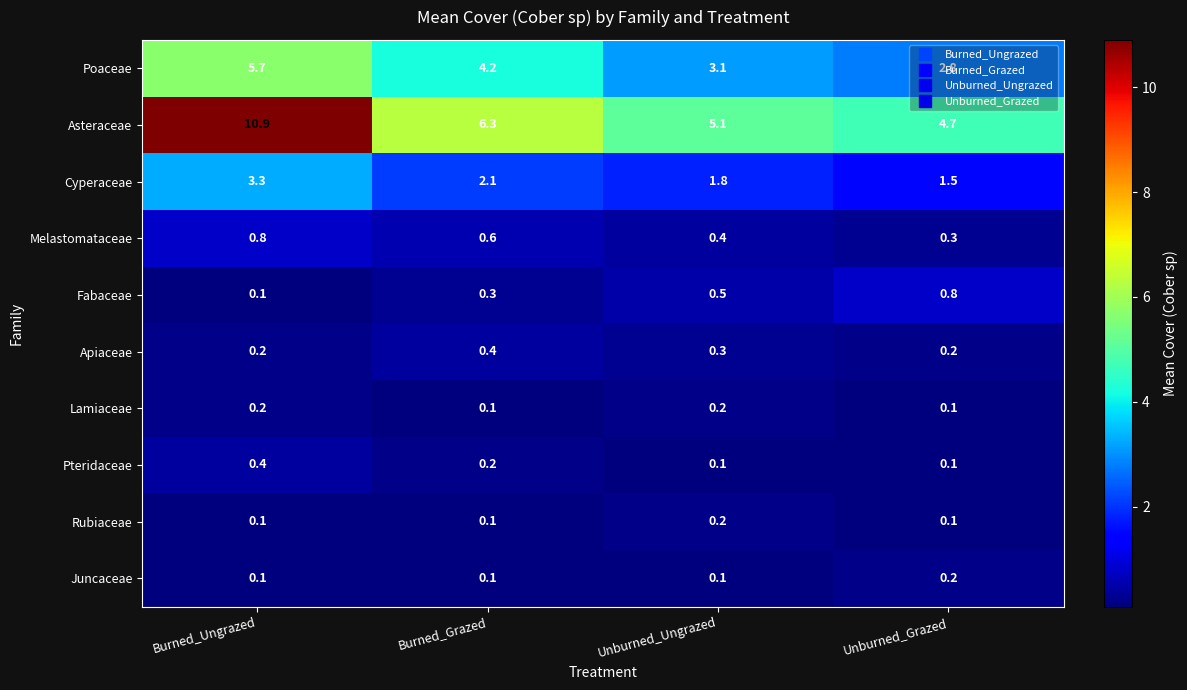

What is the difference between the second highest and minimum values in the Fabaceae series?

0.4